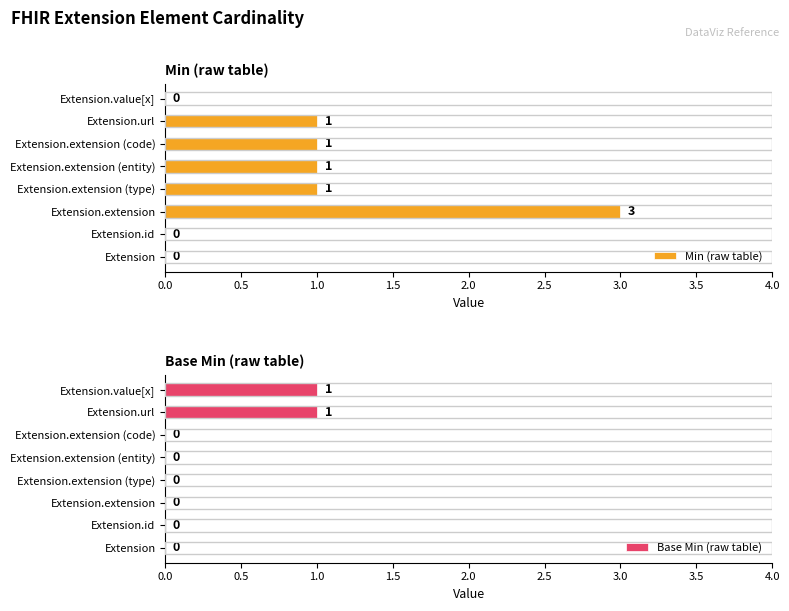

Are the bars grouped side by side (vs. stacked)?

Yes